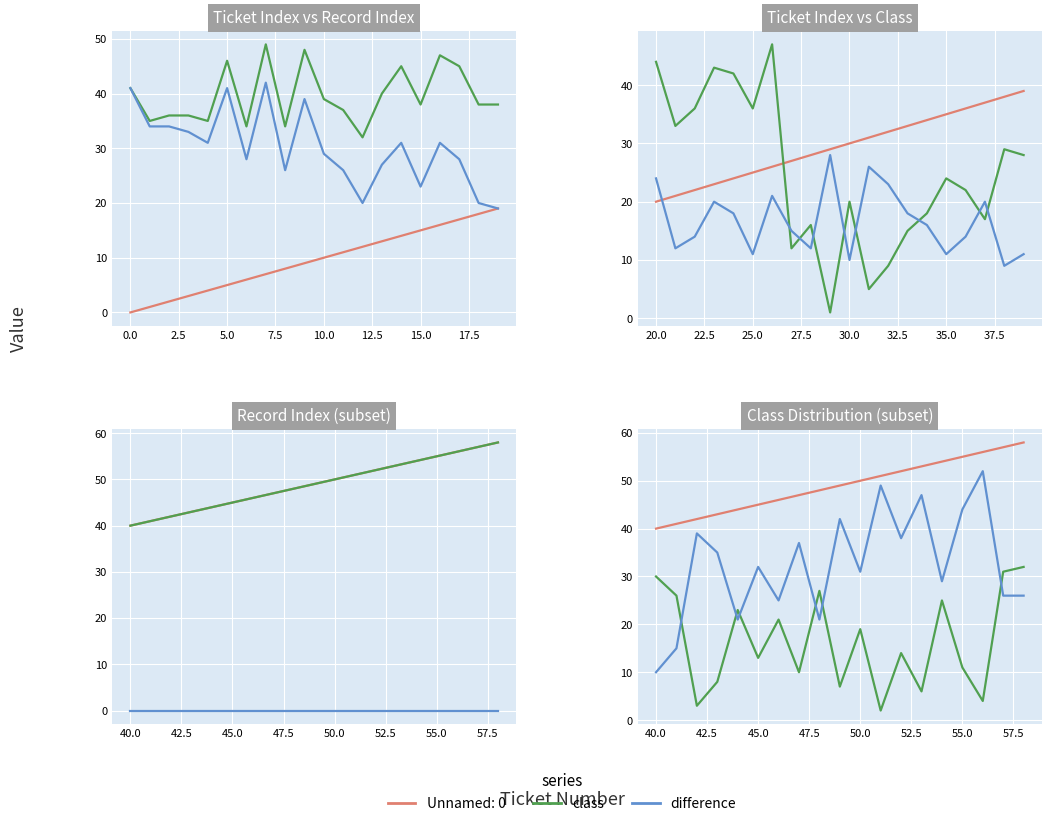

What is the maximum value for difference?

52